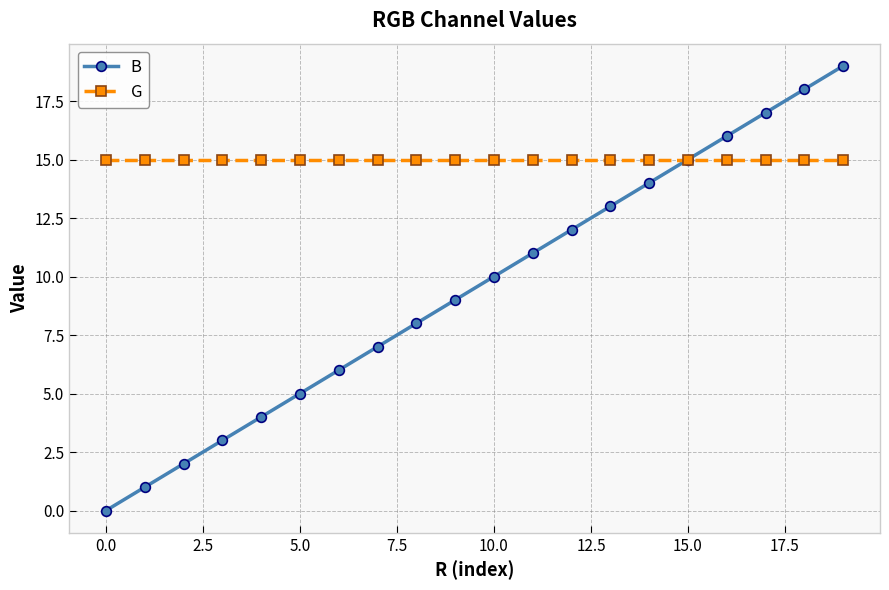

What is the greatest value displayed?

19